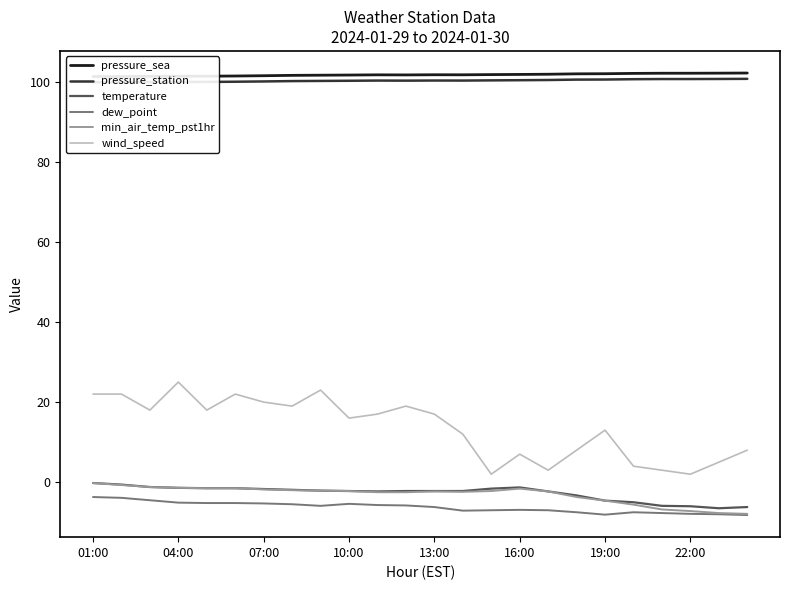

Is it true that dew_point equals -6.9 at 16:00?

True